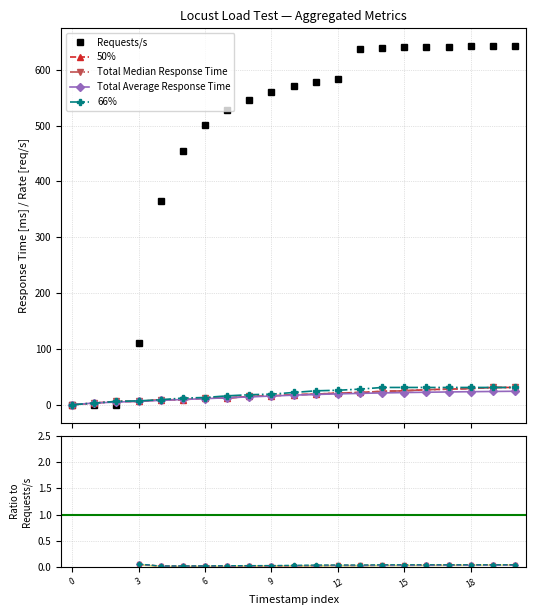

Which series changed the most between 15 and 7?

Requests/s